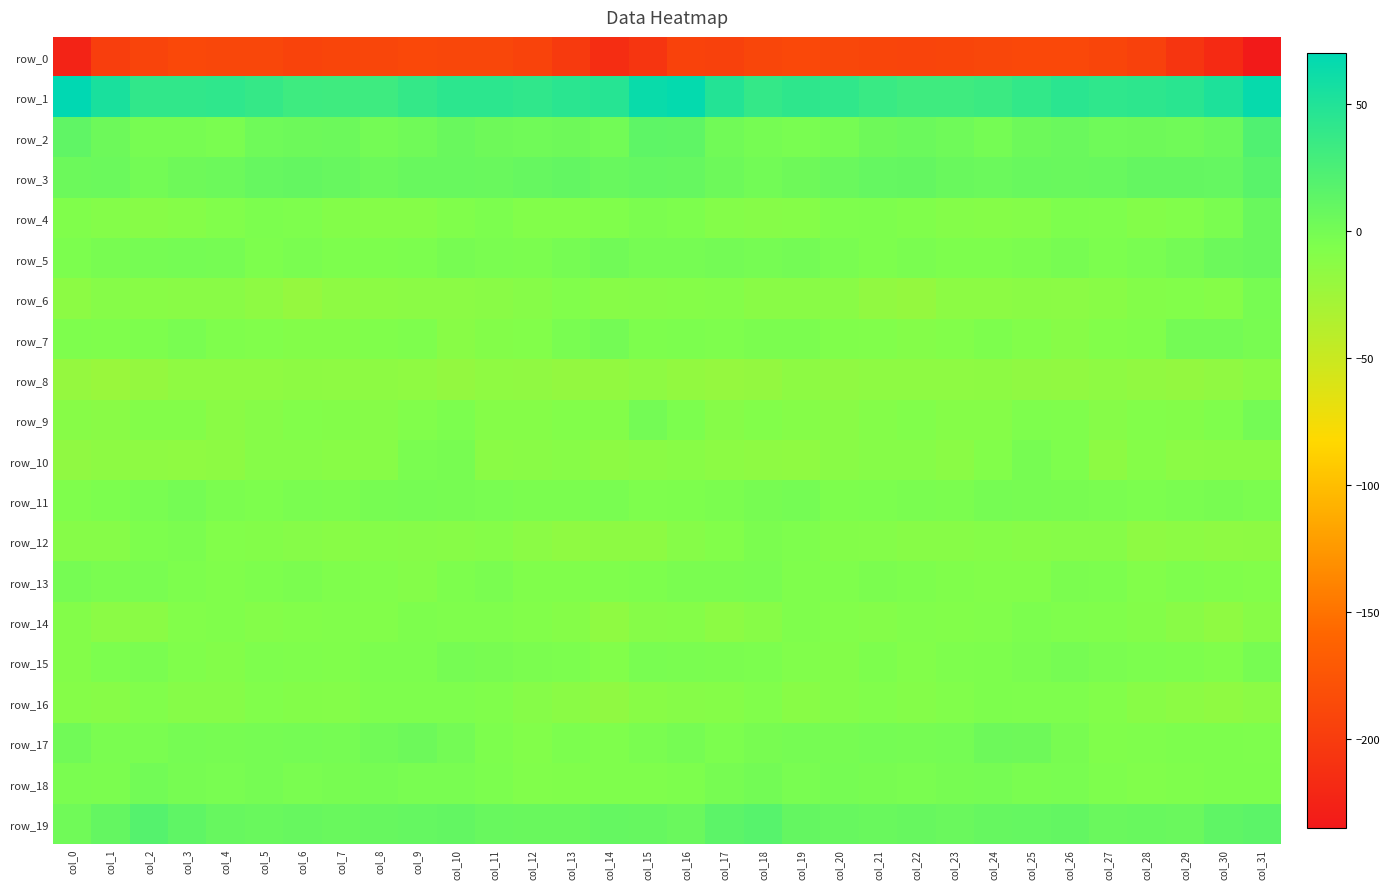

How many values in row_2 are above zero?

24